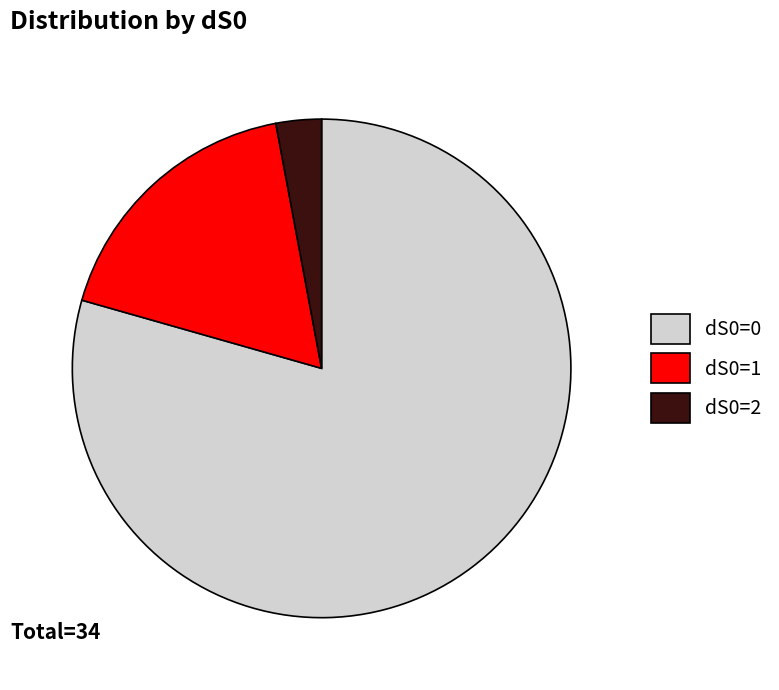

Rank the categories by value from highest to lowest.

dS0=0, dS0=1, dS0=2